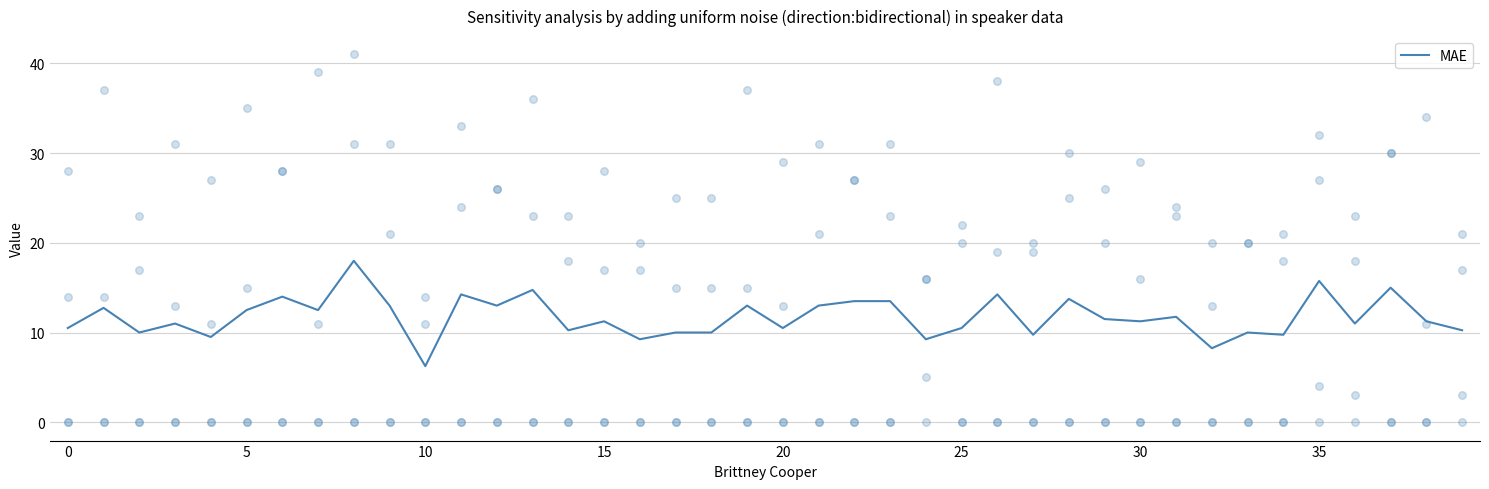

The MAE series shows 2.3 at 0. True or false?

False